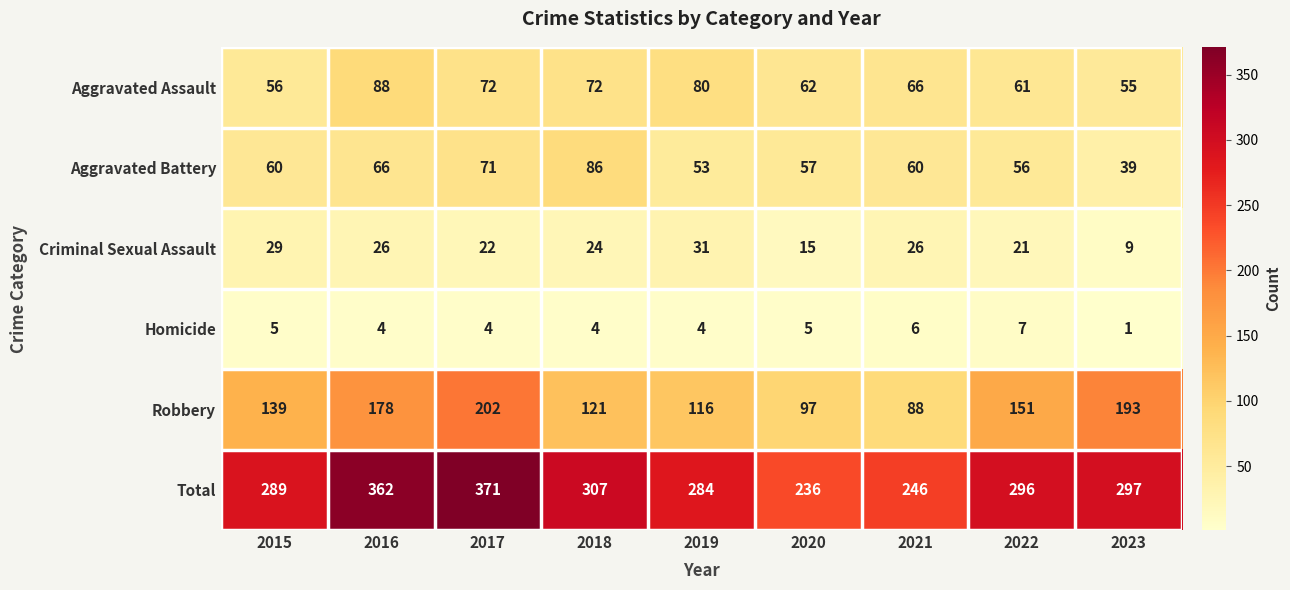

Read the Robbery value at 2022, to the nearest 50.

150